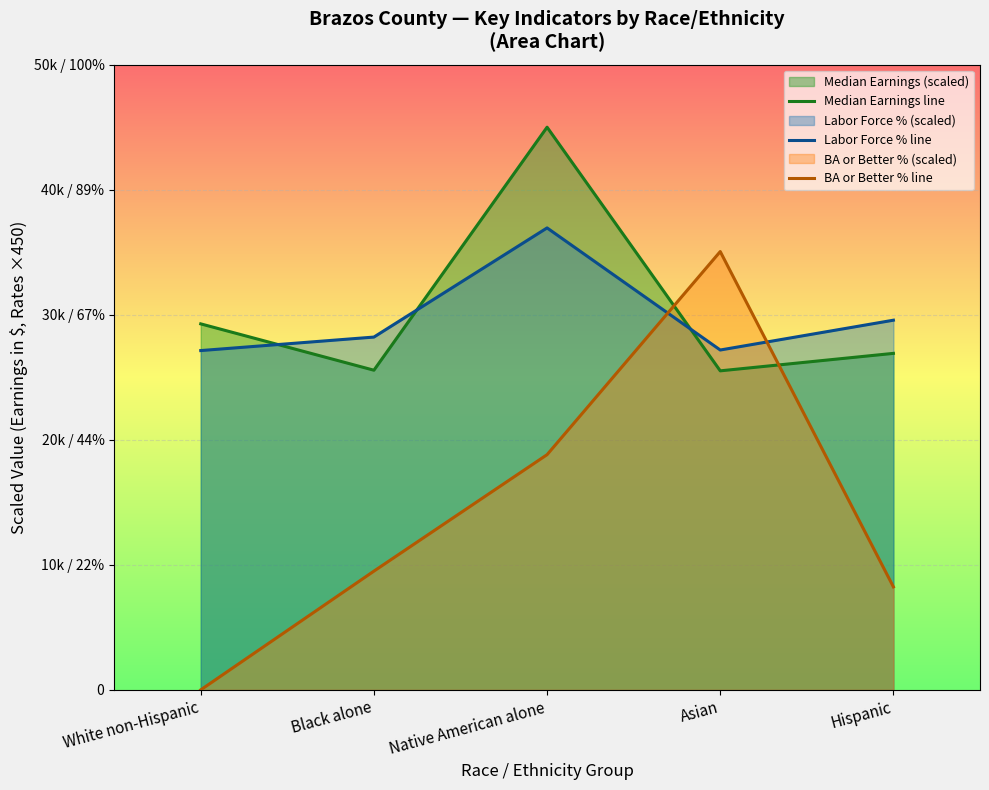

In Labor Force % line, how many points are higher than both neighbors (excluding endpoints)?

1